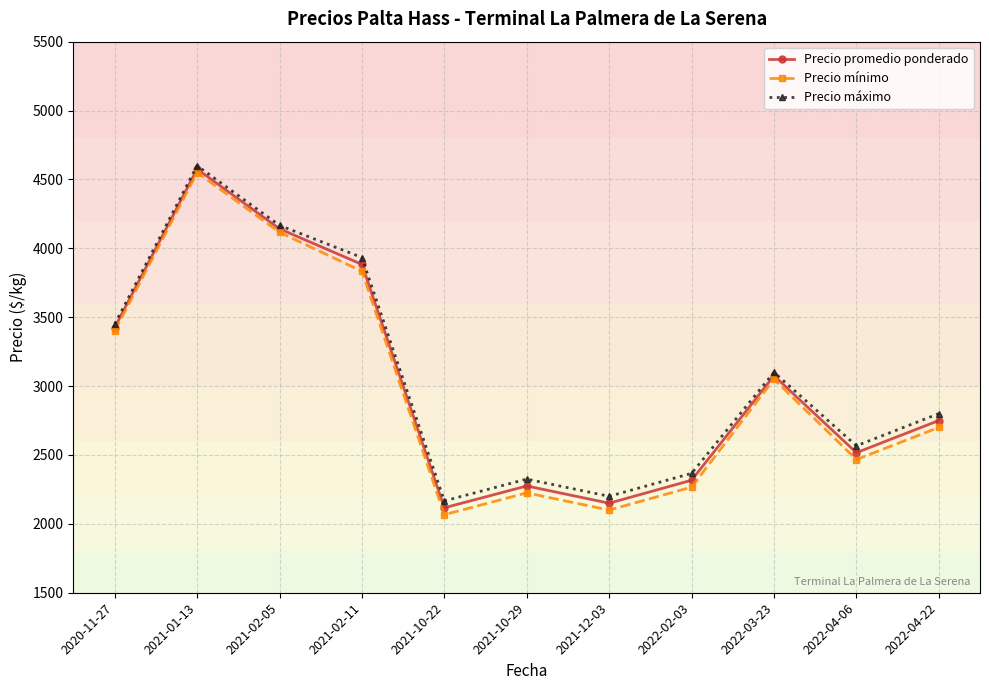

What is the total value across all series at 2021-10-29?

6825.0